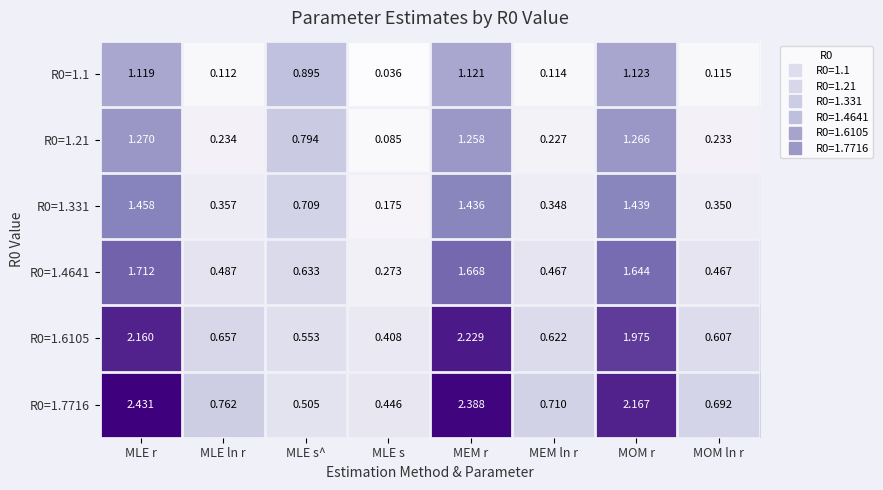

Which category has the highest value across all series?

MLE r